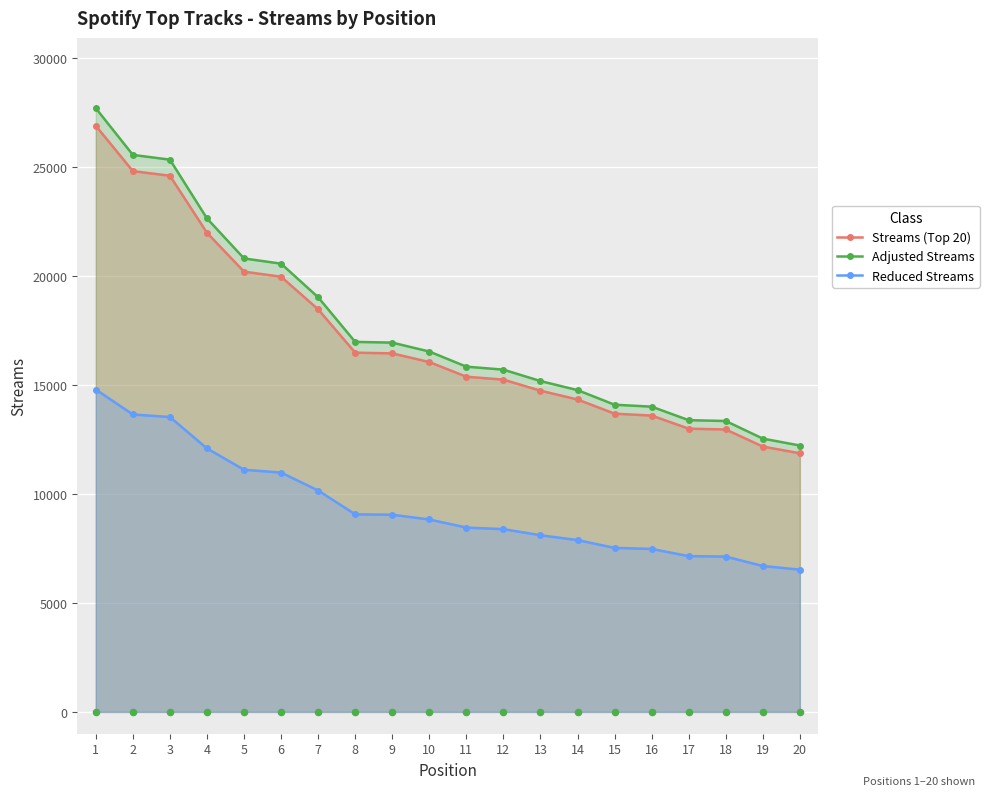

Which series contains the lowest Y value?

Reduced Streams